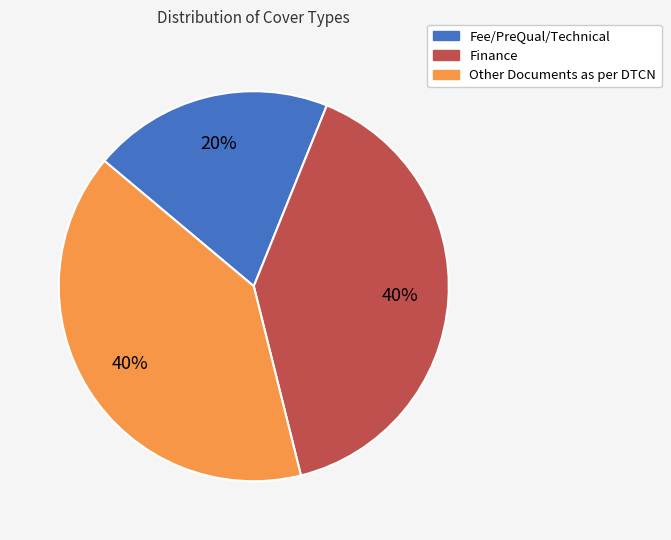

Which has a higher value, Fee/PreQual/Technical or Finance?

Finance